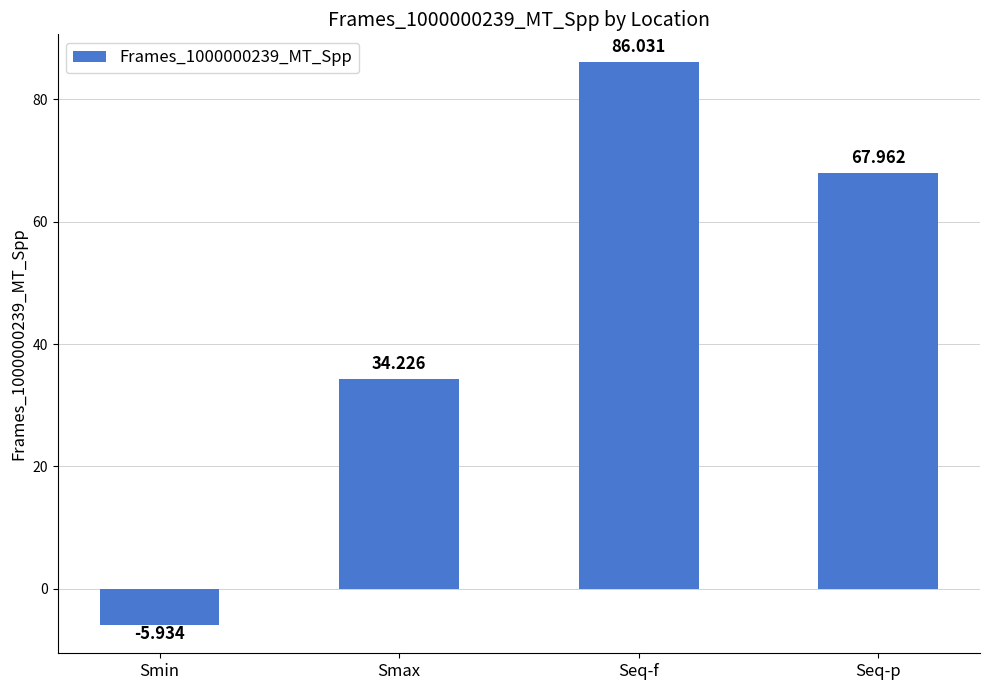

What position from the right is Seq-f?

2